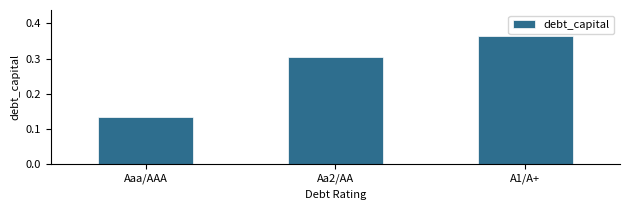

List the labels in order of value, largest first.

A1/A+, Aa2/AA, Aaa/AAA